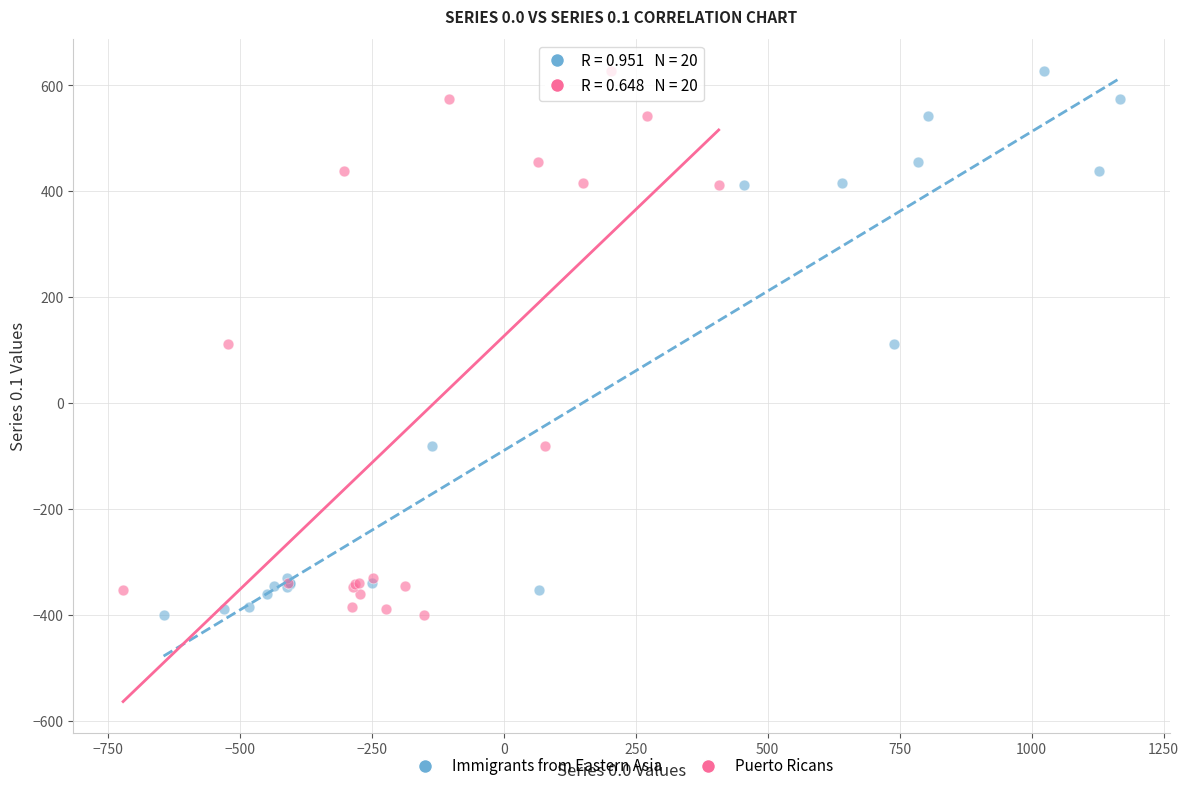

What are all the series names shown in the legend?

Immigrants from Eastern Asia, Puerto Ricans